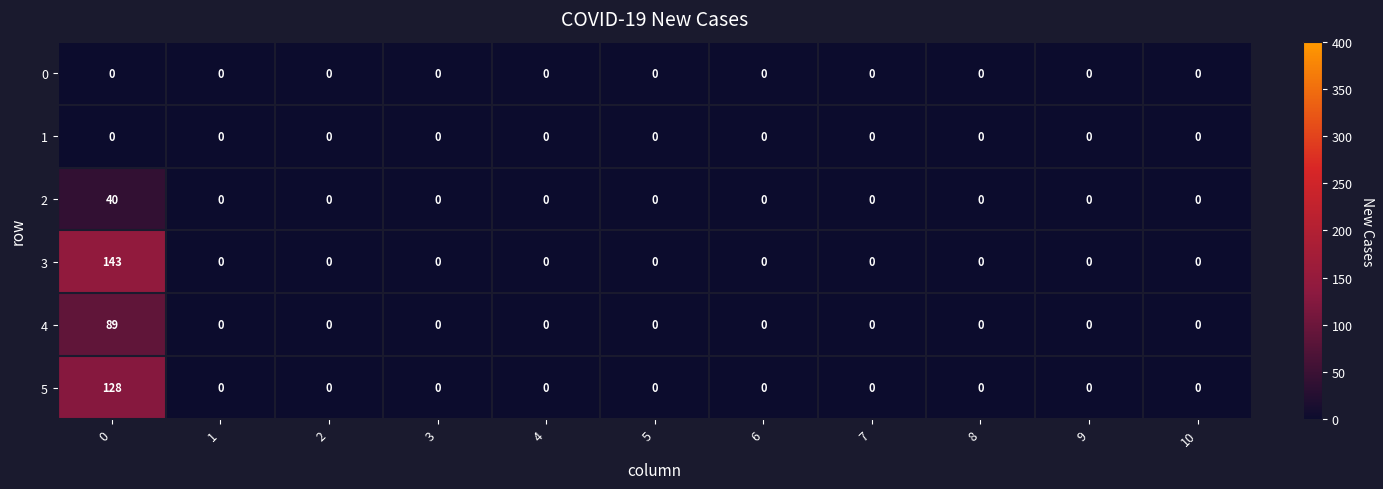

Between 0 and 5, which series saw the biggest shift?

3